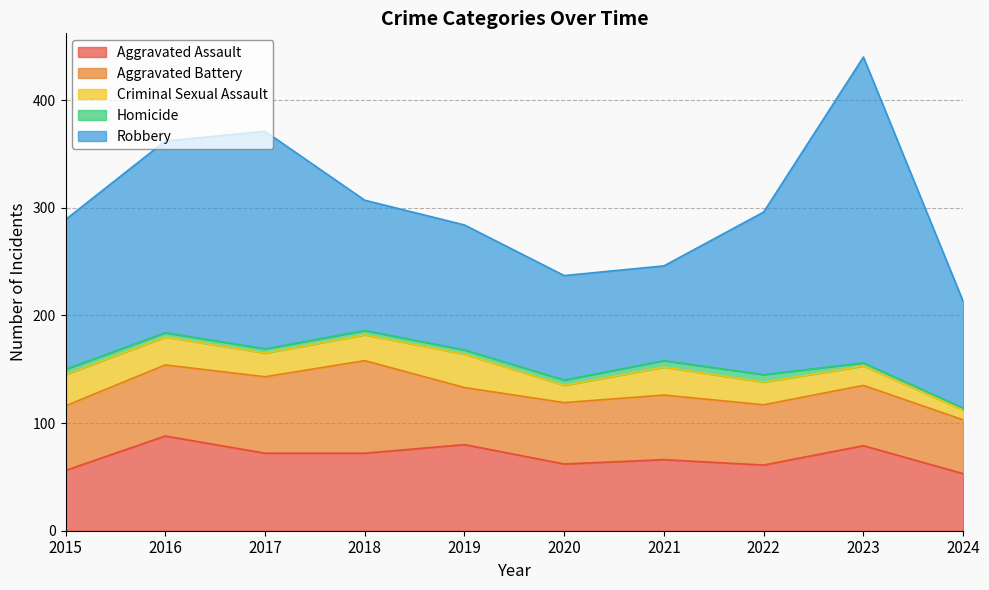

What is the sum of all Aggravated Battery values?

615